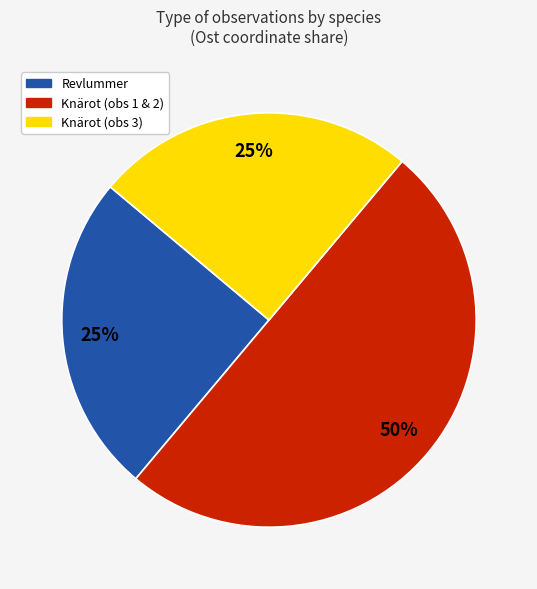

How many slices are in this pie chart?

3